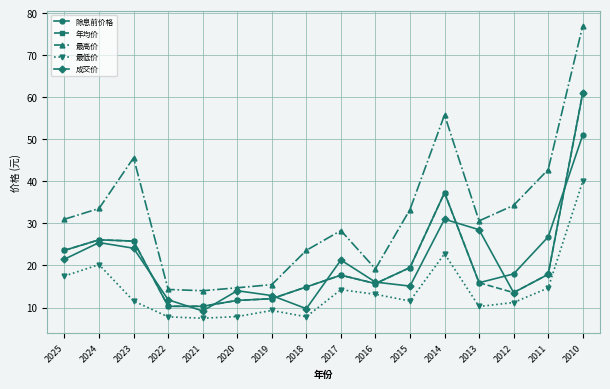

How many times do 除息前价格 and 成交价 cross each other?

9